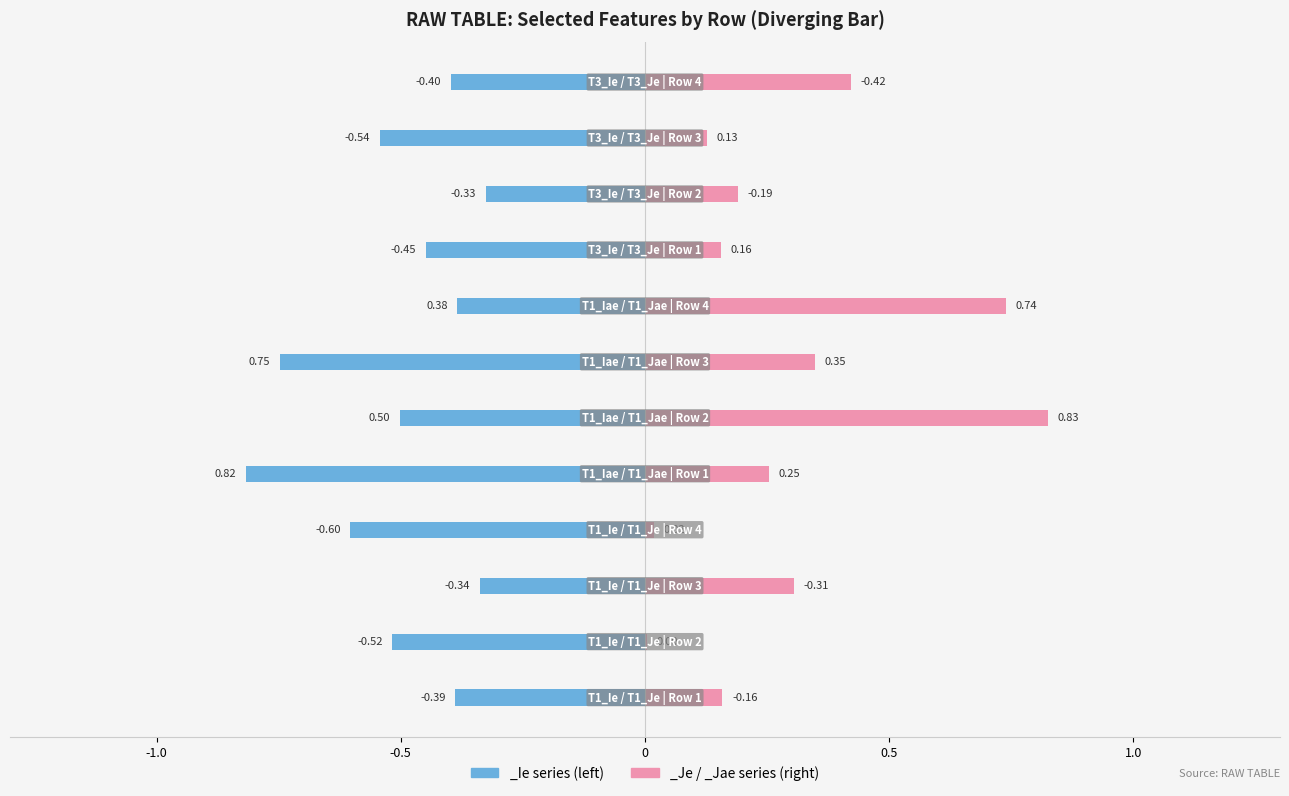

What is the value of the T1_Iae bar at the 3rd from the left?

0.7